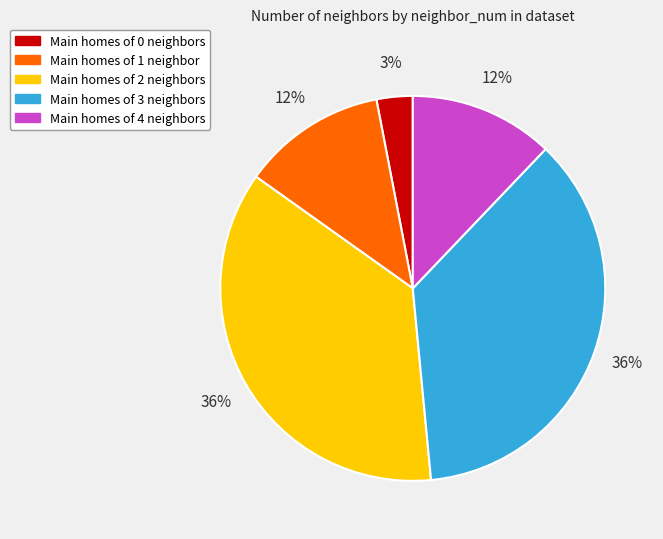

Approximately how many times larger is the value at Main homes of 2 neighbors compared to Main homes of 1 neighbor?

3.0